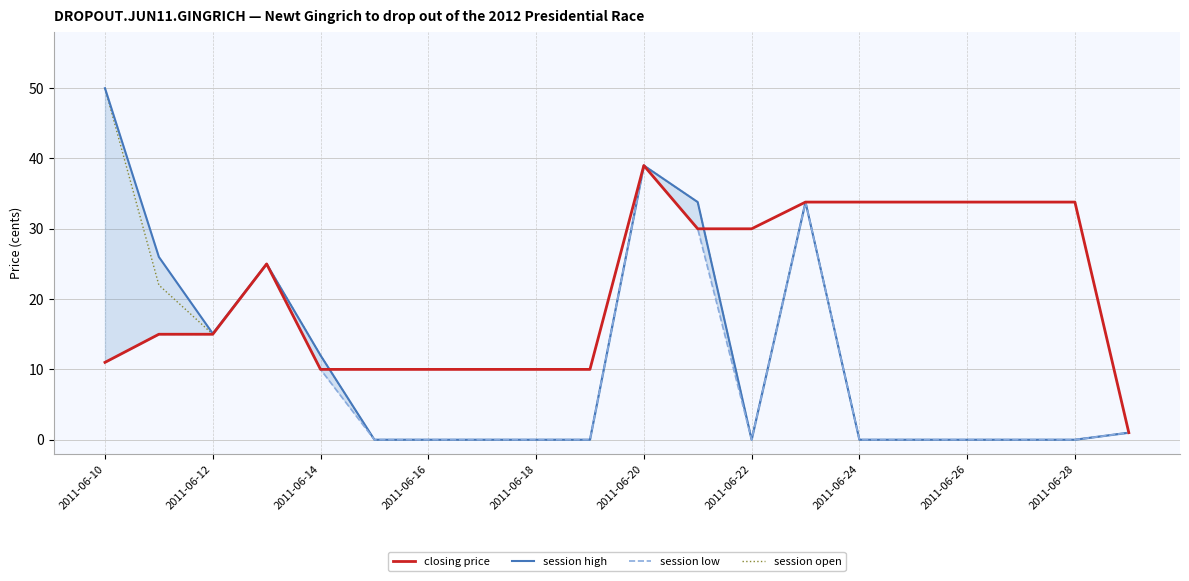

What are all the series names shown in the legend?

closing price, session high, session low, session open